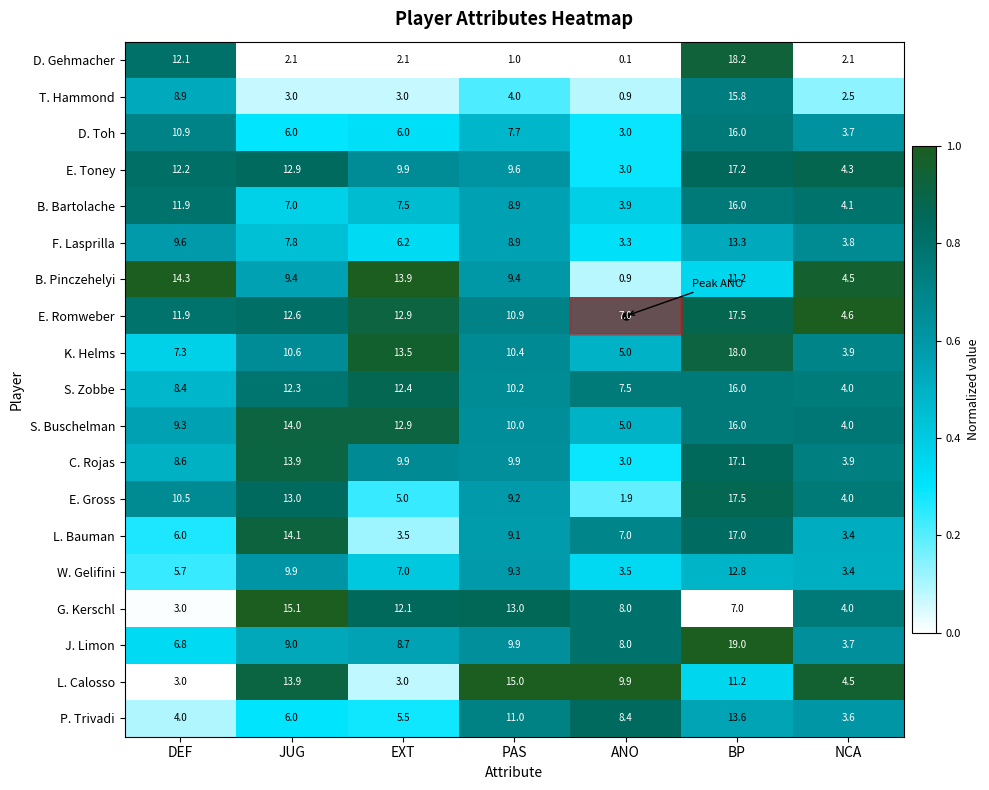

Which series has the widest spread of values?

D. Gehmacher